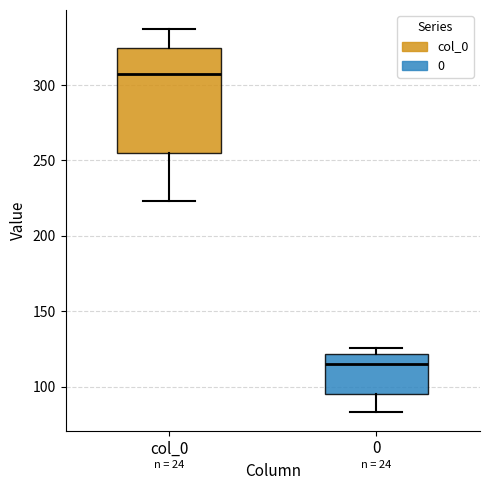

Where does the median line of the box for col_0 sit on the y-axis? The values are not printed on the chart, so give them approximately, as read against the axis.

305